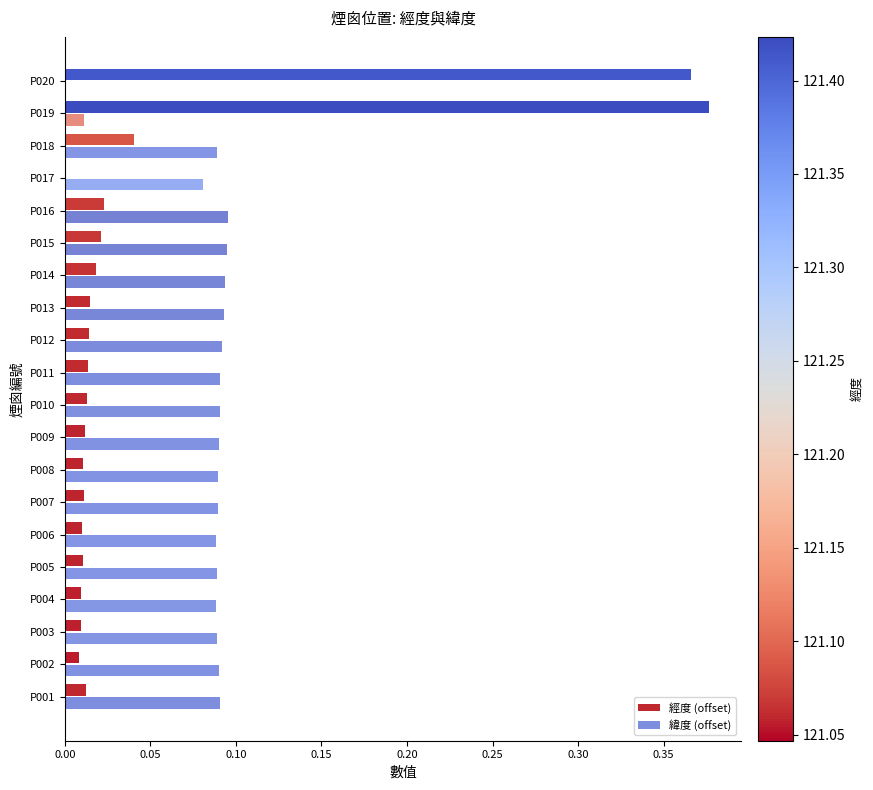

Count the number of categories in the chart.

20